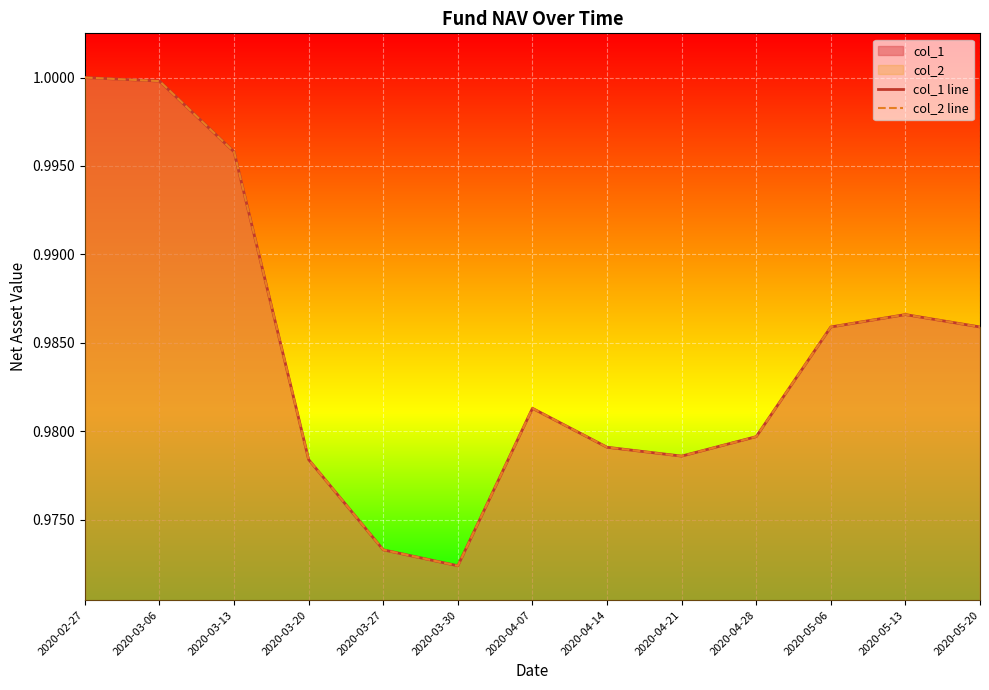

True or false: col_1 line and col_2 line cross at least once.

False